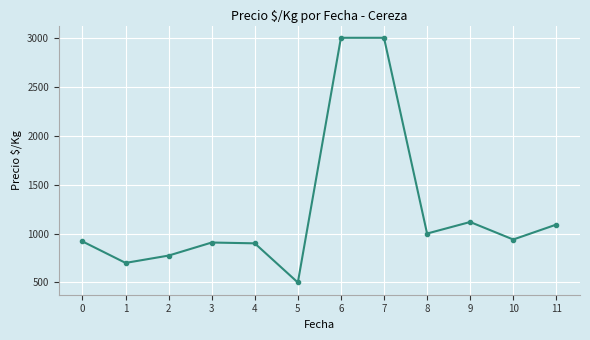

True or false: there are more than 1 points higher than both neighbors.

True